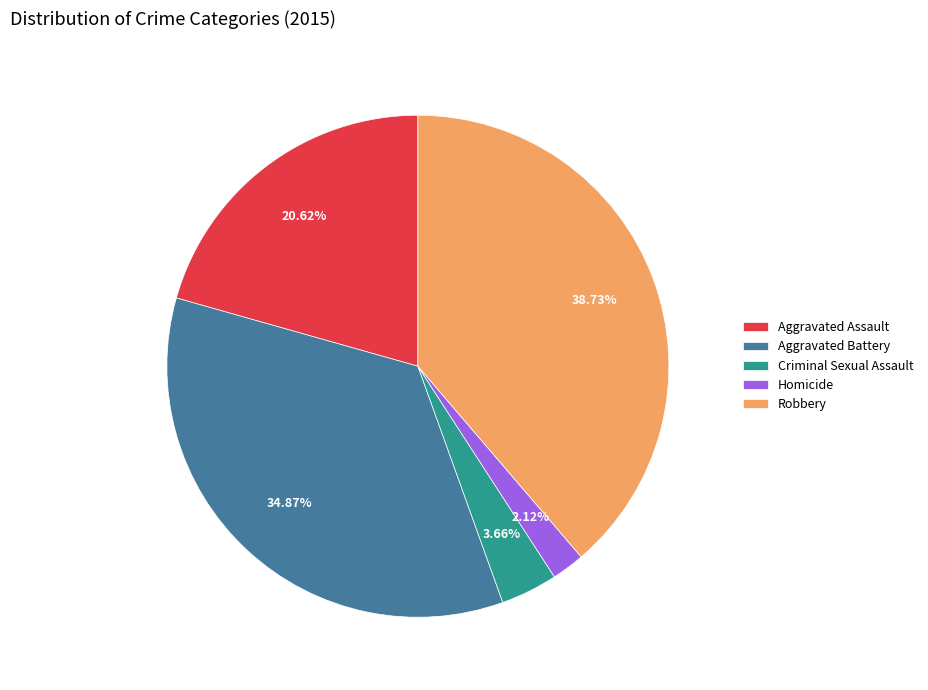

Does Criminal Sexual Assault account for over 50% of the chart?

No